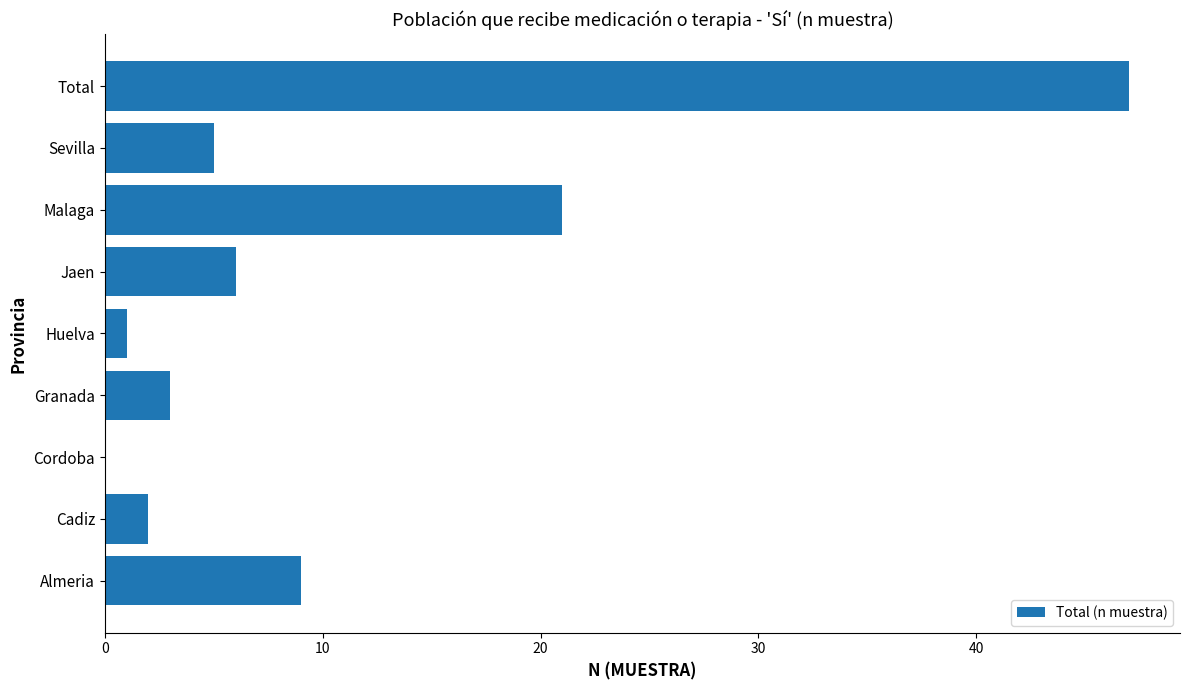

Are the bars horizontal?

Yes